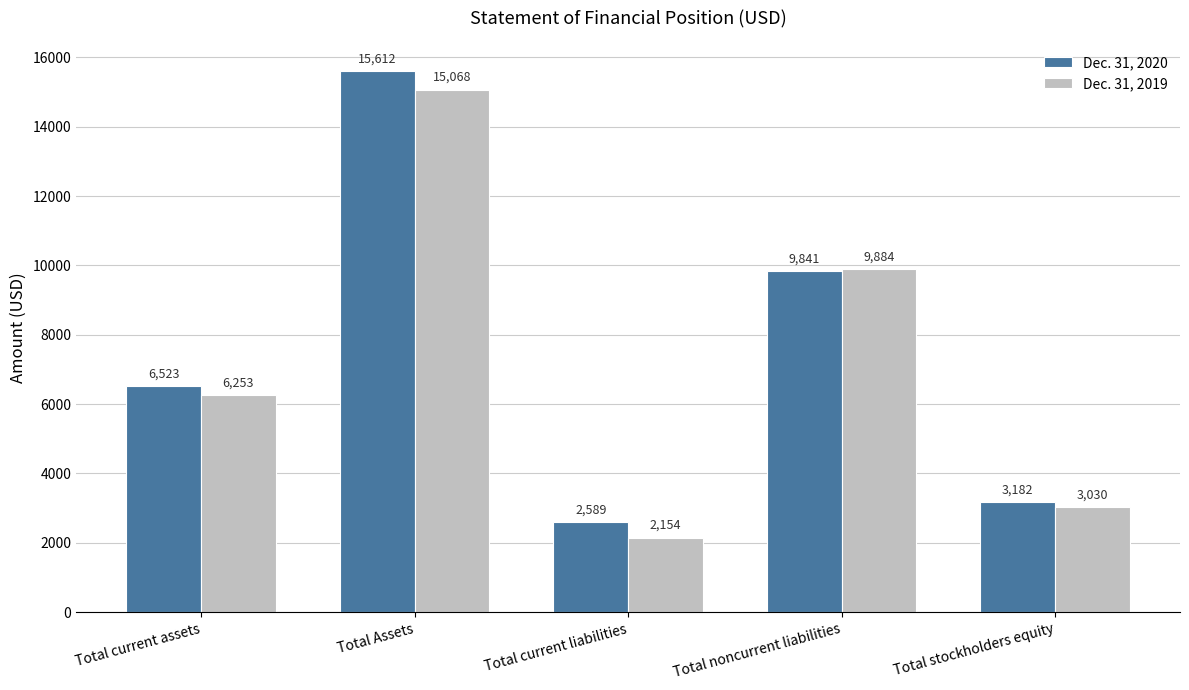

What position from the left is Total noncurrent liabilities?

4